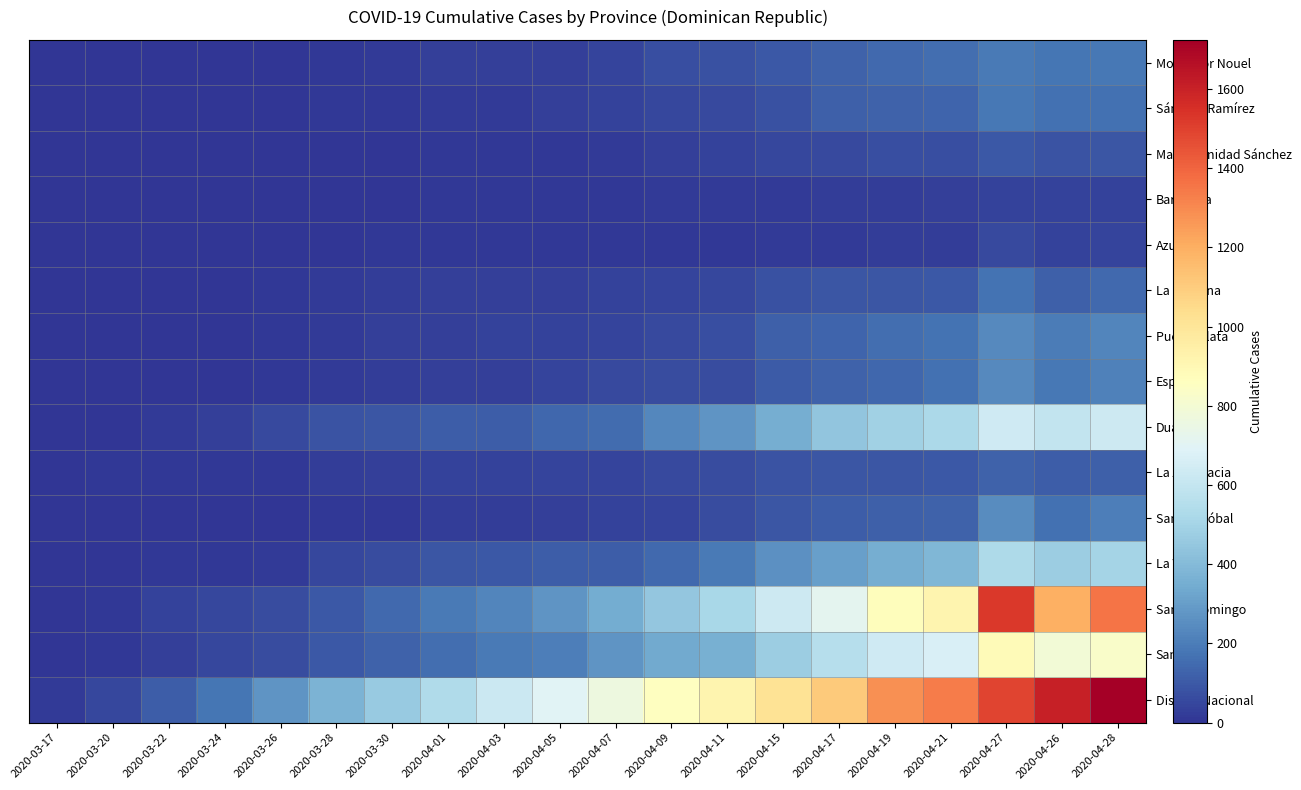

At how many categories does at least one series exceed 299?

15